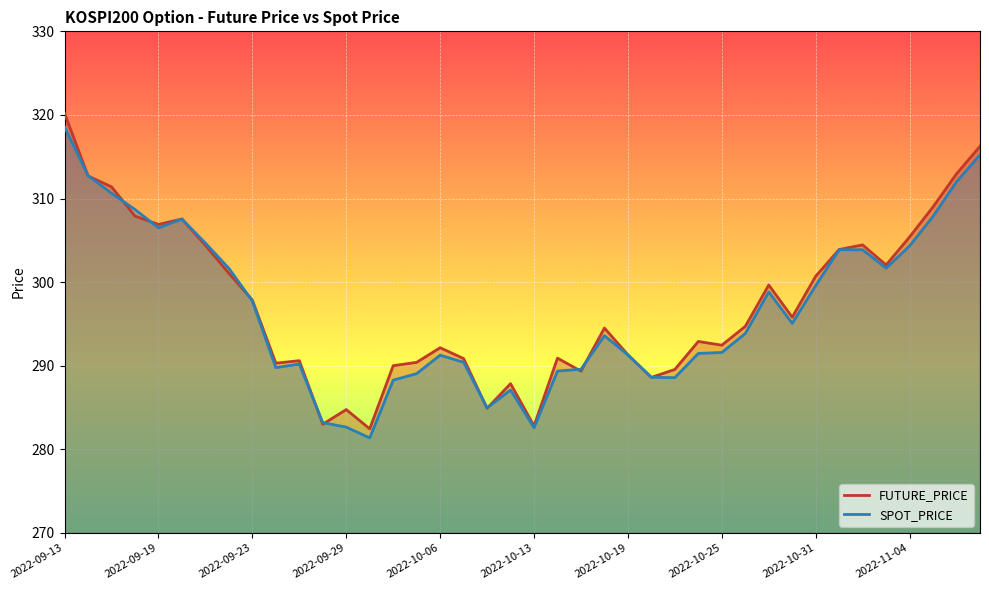

How many values in the FUTURE_PRICE series are below 294?

19